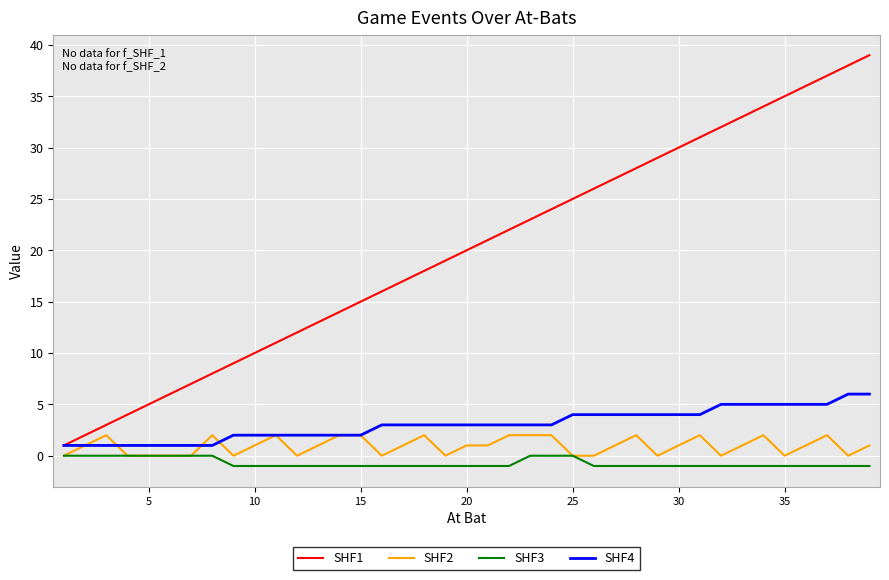

What is the difference between the maximum and minimum values in the SHF4 series?

5